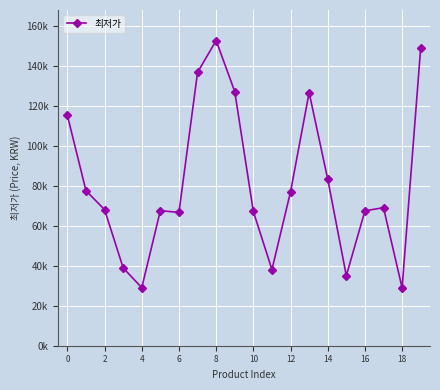

What is the smallest value displayed?

28900